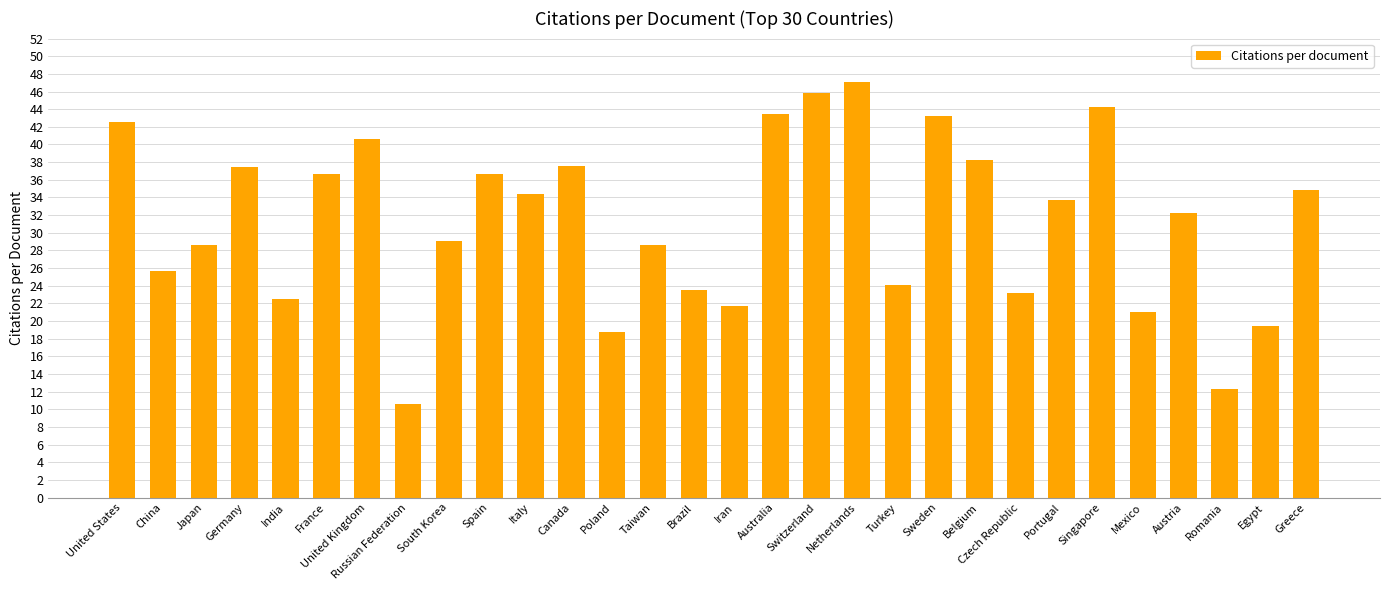

What is the label of the 14th bar from the right?

Australia